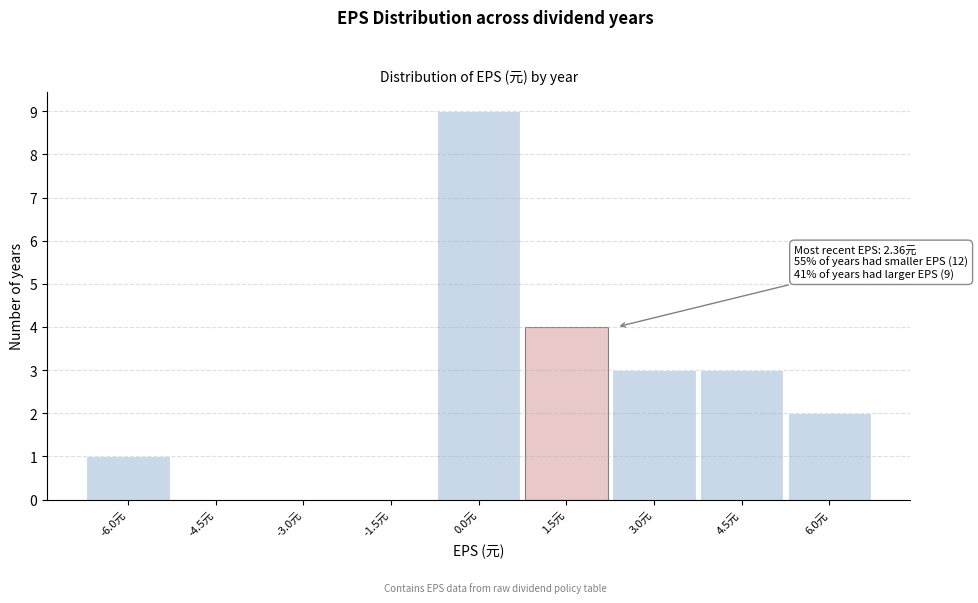

Reading left to right, extract all data points from this chart.

-6.0元=1	-4.5元=0	-3.0元=0	-1.5元=0	0.0元=9	1.5元=4	3.0元=3	4.5元=3	6.0元=2